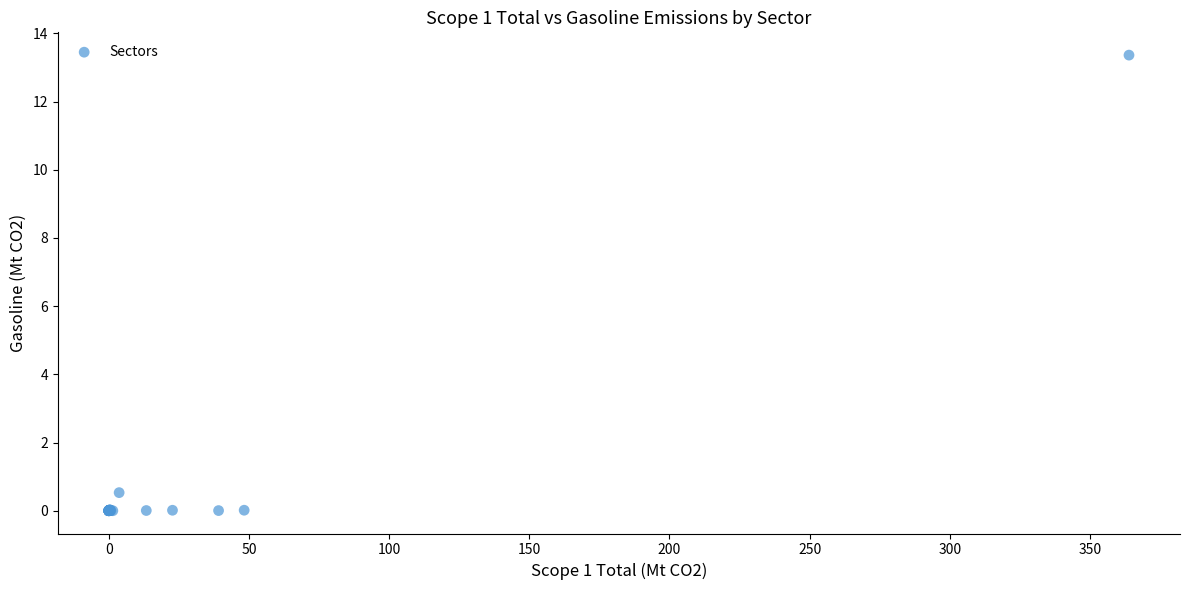

What Y value in the scatter plot is closest to 6?

0.5